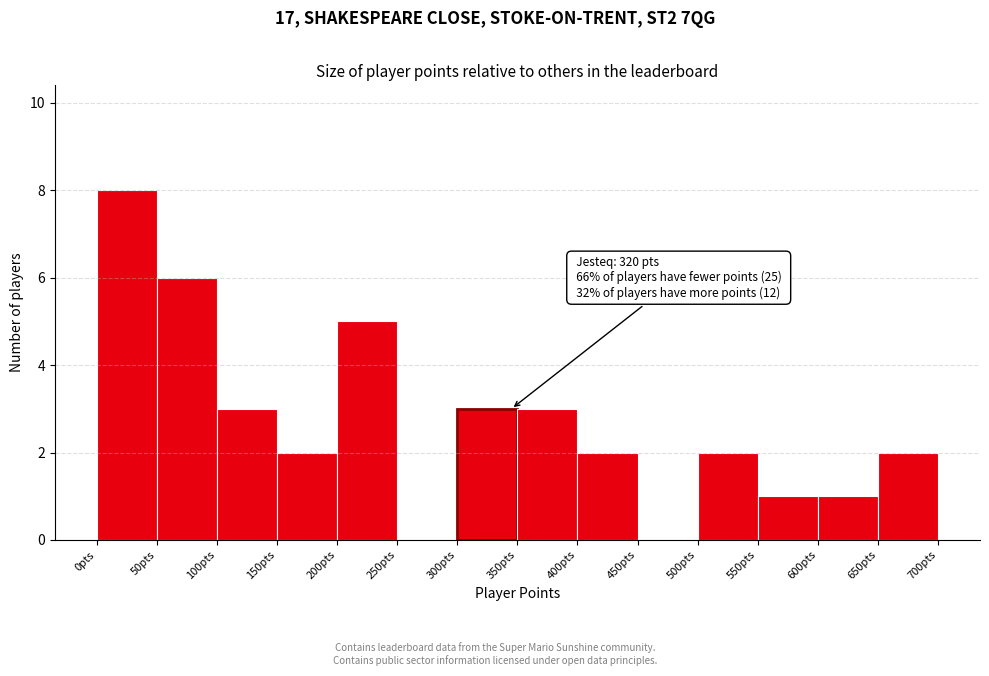

Over which range of the x-axis is the bar tallest?

0 to 50